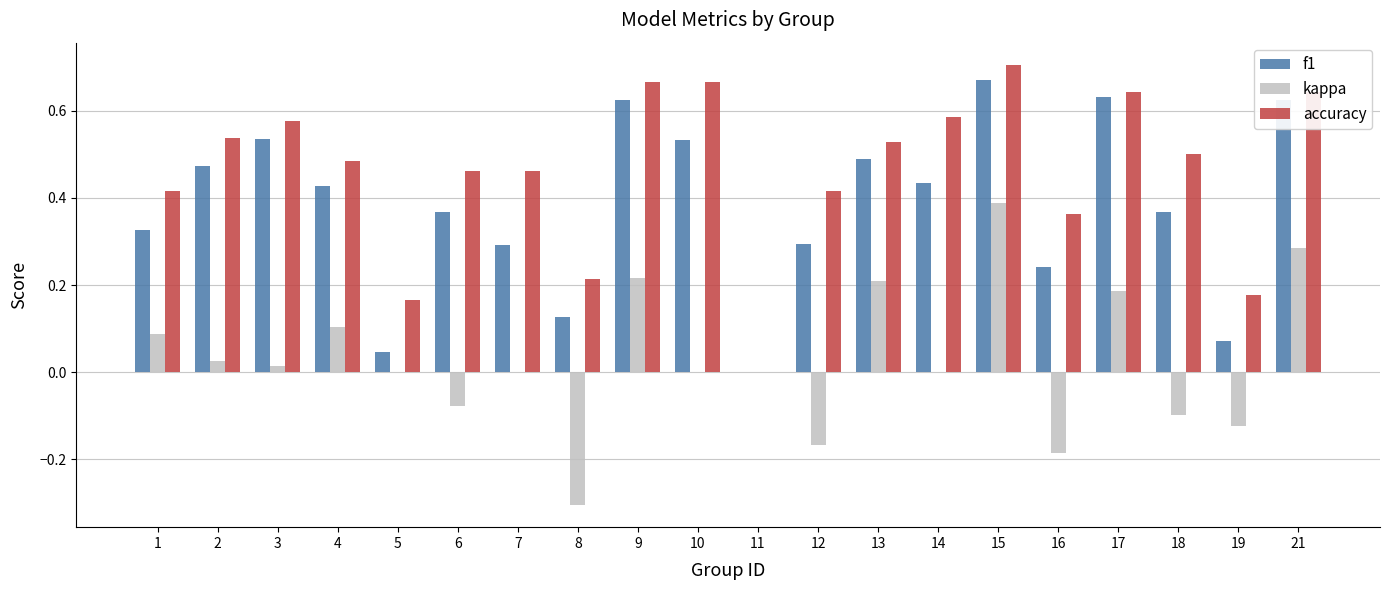

How many data points does each series have?

20